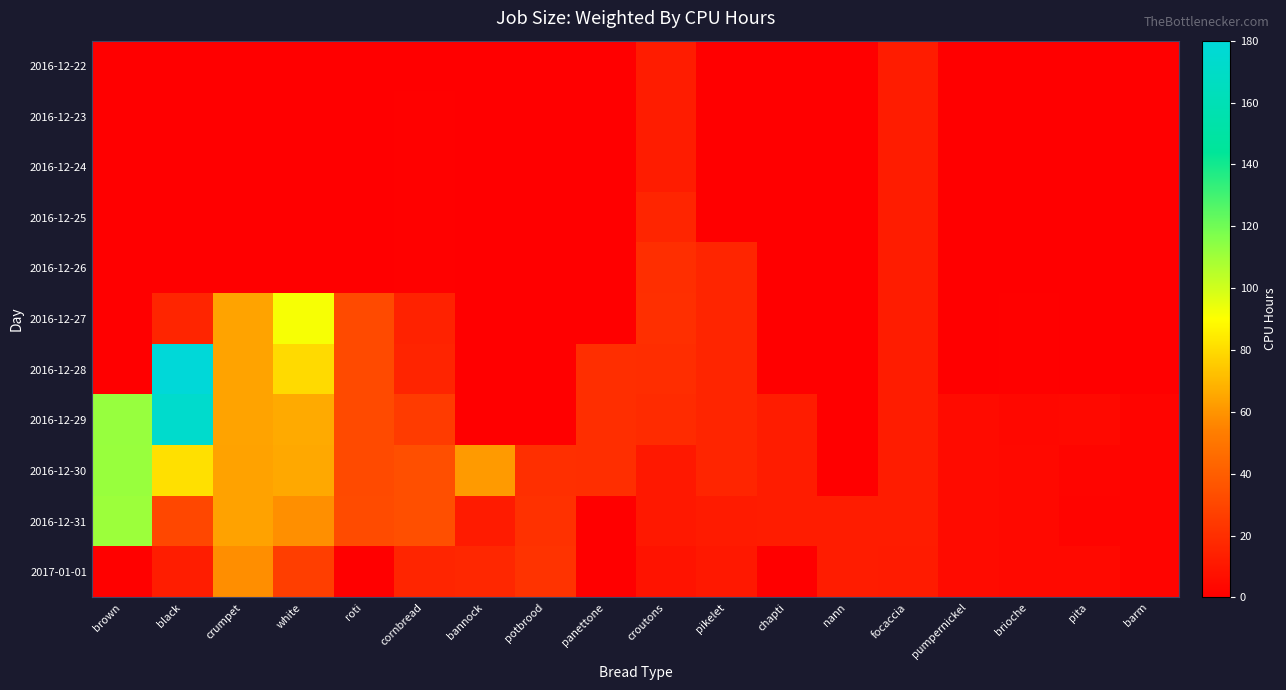

Which label corresponds to the smallest value in the chart?

brown